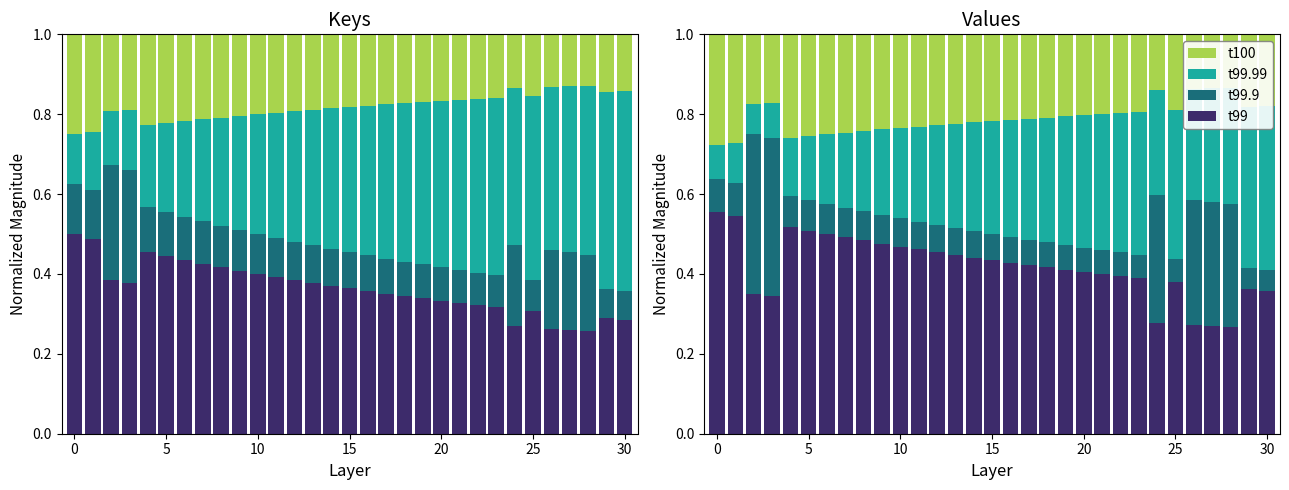

What is the difference between the highest and lowest values at 23?

0.3